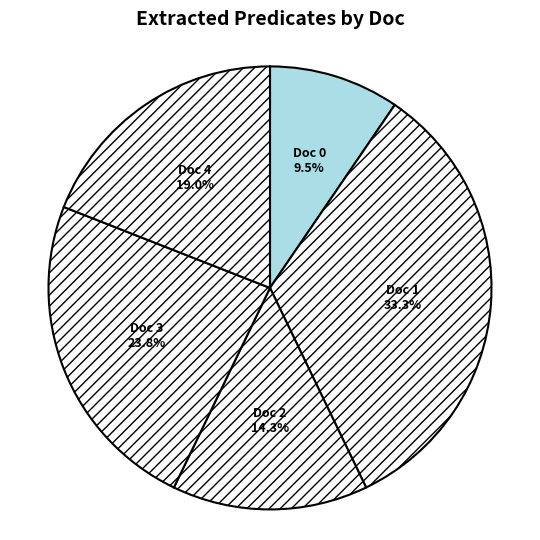

To the nearest percent, what is the combined percentage of Doc 4 and Doc 3?

43%